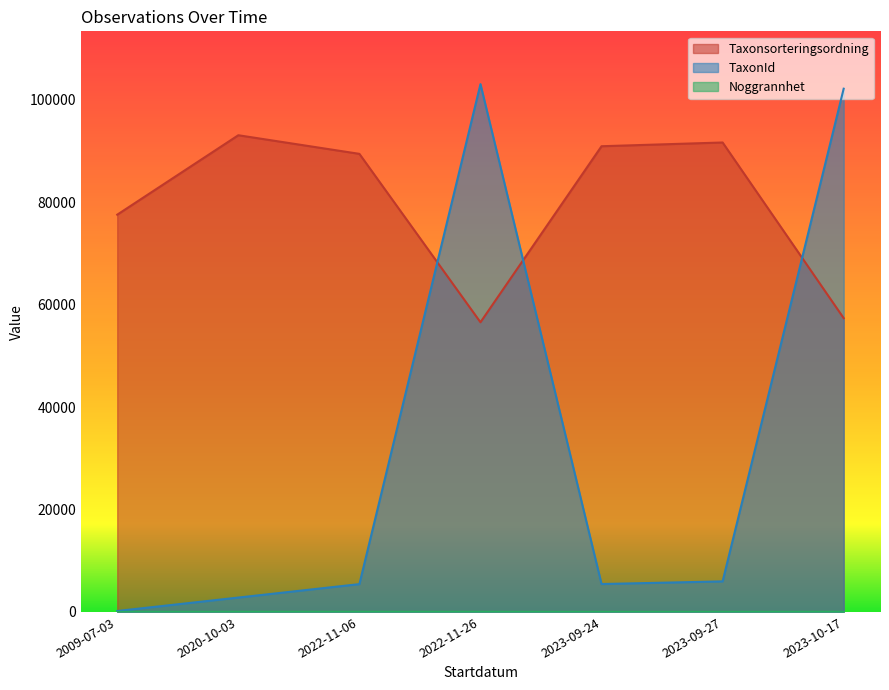

What is the sum of all Taxonsorteringsordning values?

556402